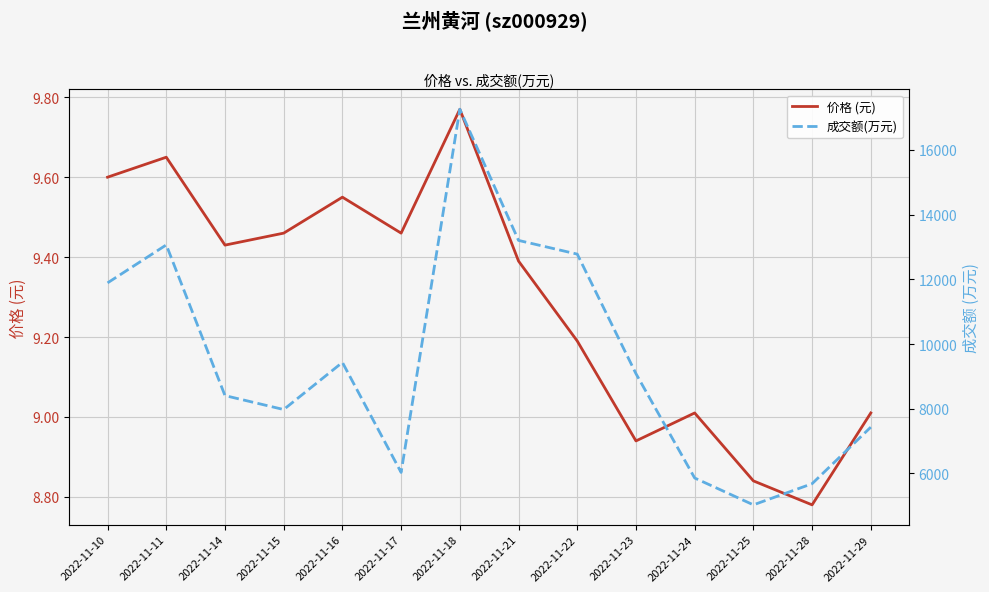

What is the difference between the second highest and second lowest values in the 价格 (元) series?

0.8